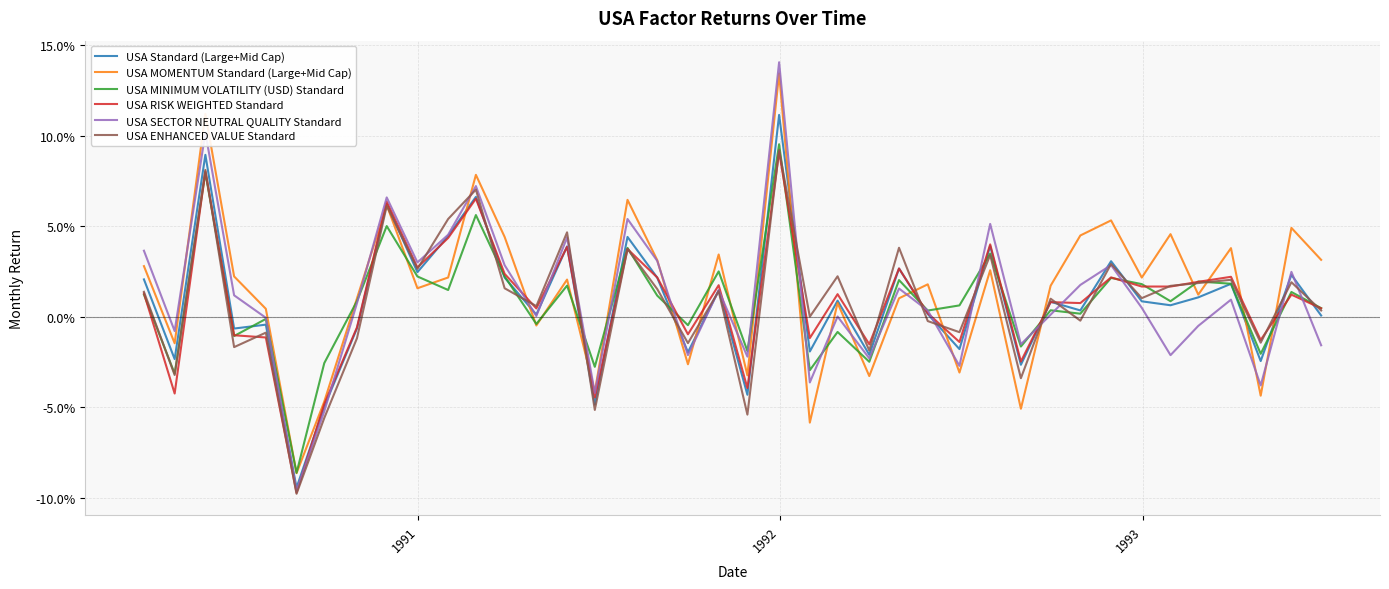

What is the value of the USA ENHANCED VALUE Standard point at the 21st from the left?

-0.1